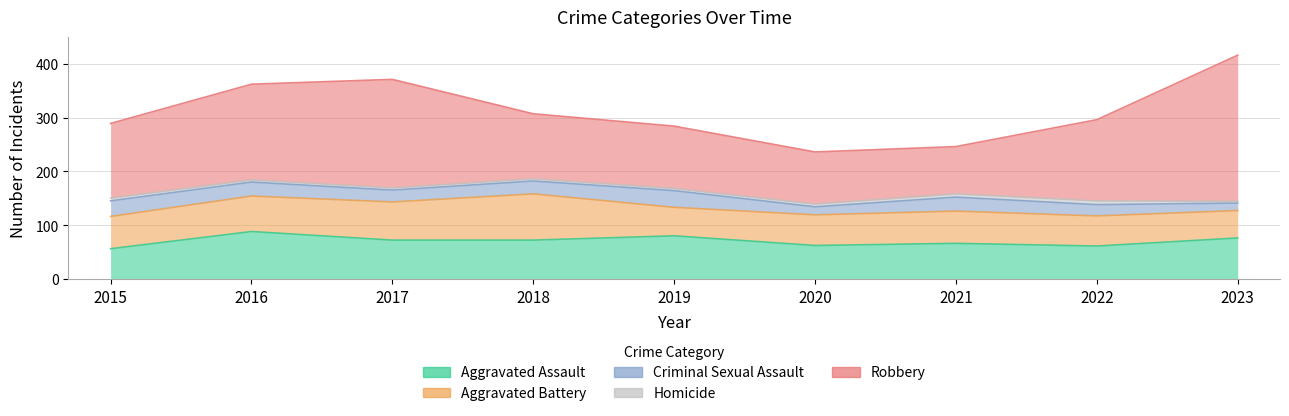

Does the chart have visible grid lines?

Yes